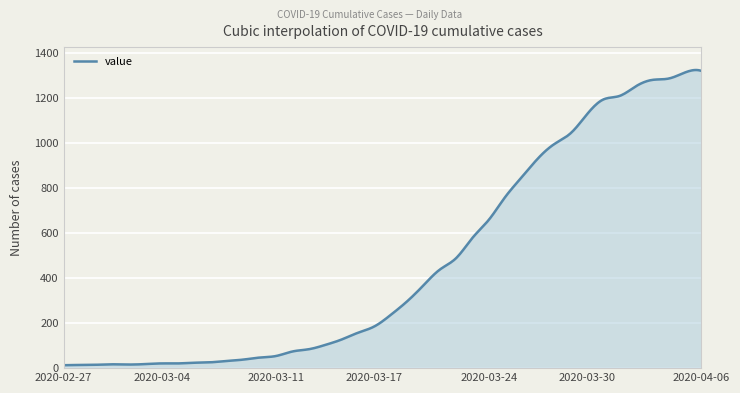

What is the difference between the maximum and minimum values?

1309.9